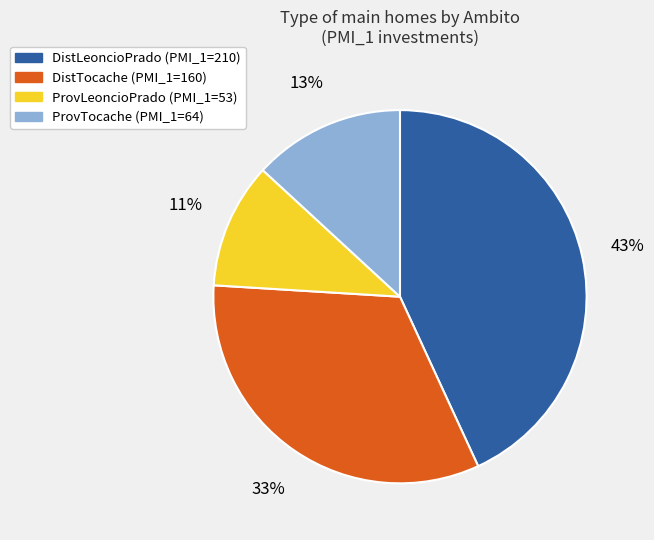

To the nearest percent, what portion does ProvLeoncioPrado represent?

11%